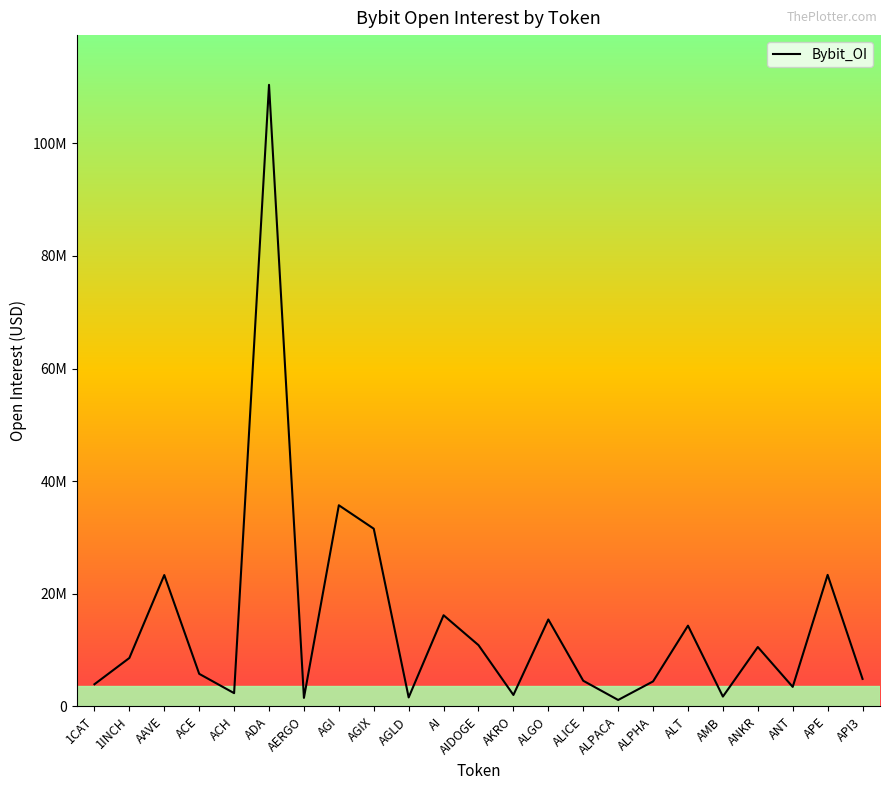

Where is the data nearest to the value 55756822?

AGI